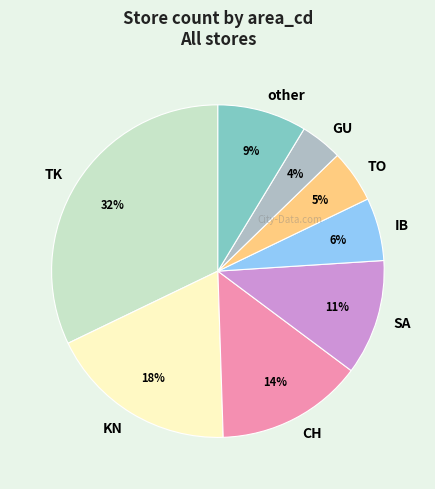

To the nearest percent, what is the difference between the largest and smallest slice percentages?

28%